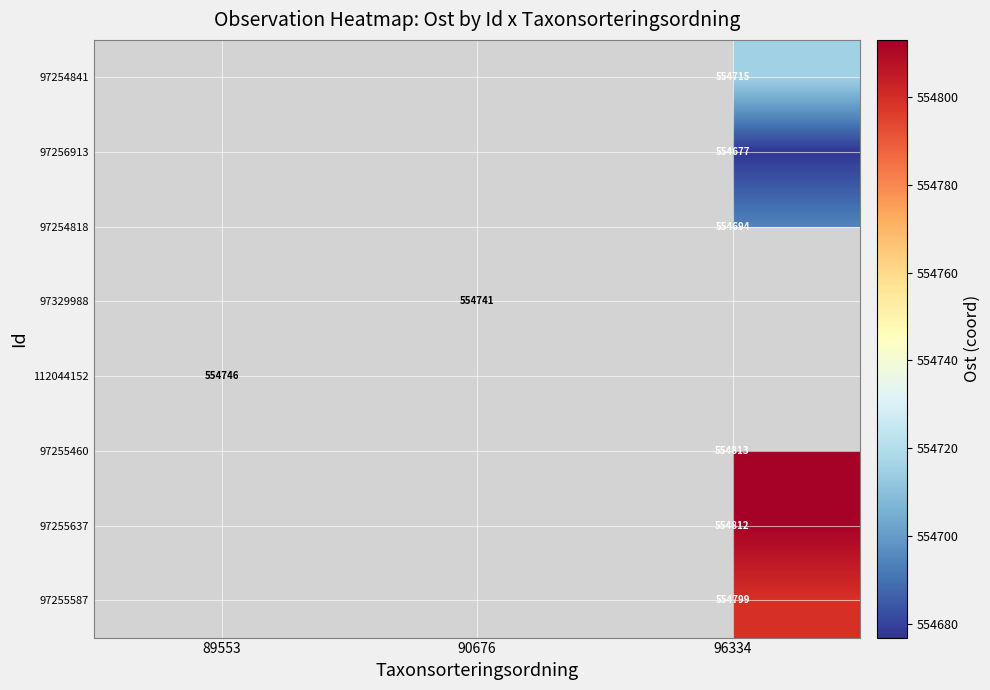

Count the number of categories in the chart.

3